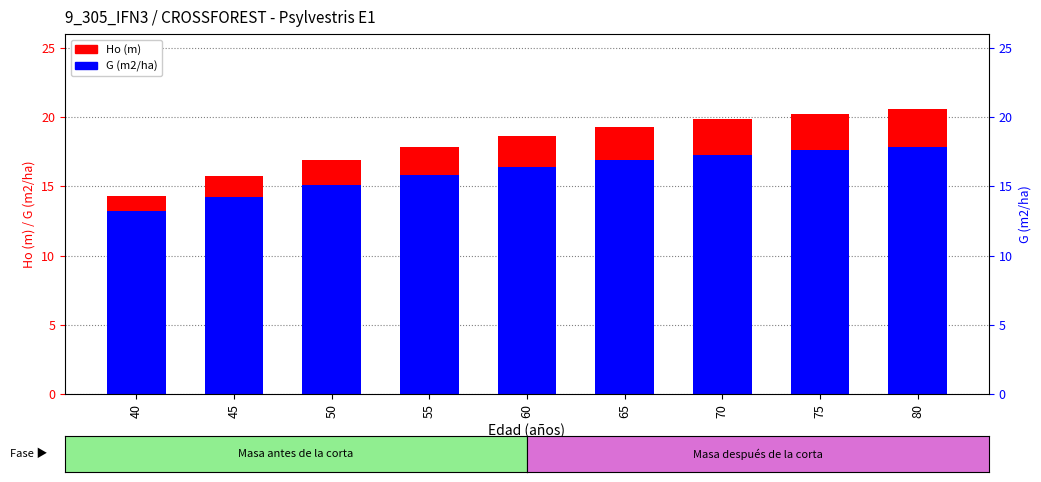

List the series in order of their peak value, highest first.

Ho (m), G (m2/ha)